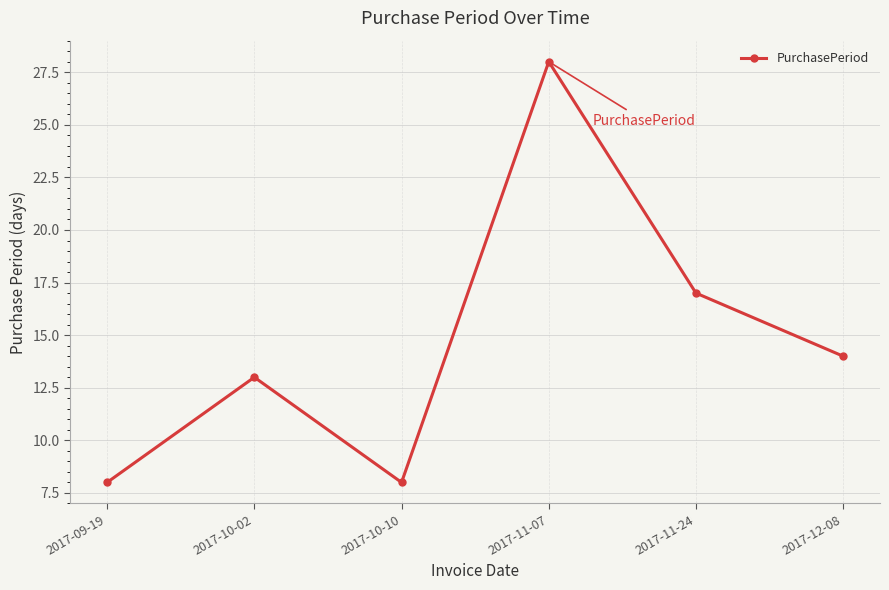

What is the difference between the second highest and second lowest values?

9